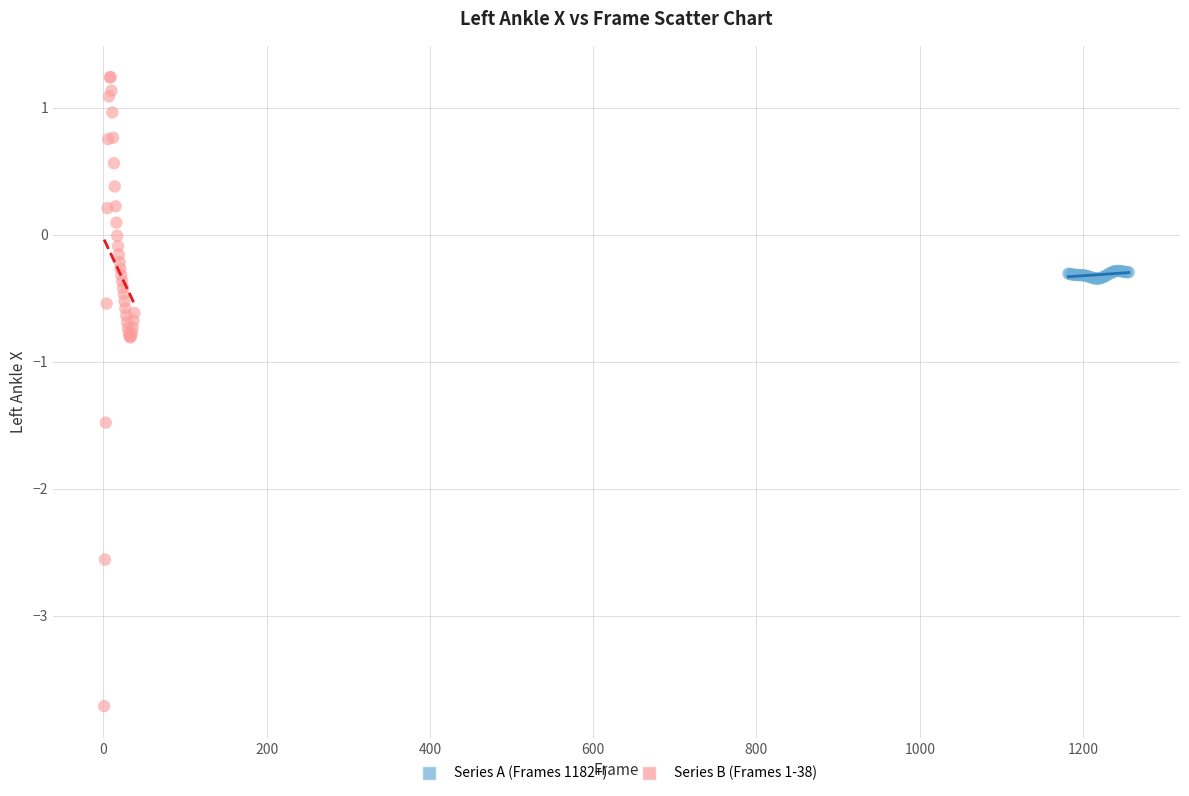

What are all the series names shown in the legend?

Series A (Frames 1182+), Series B (Frames 1-38)